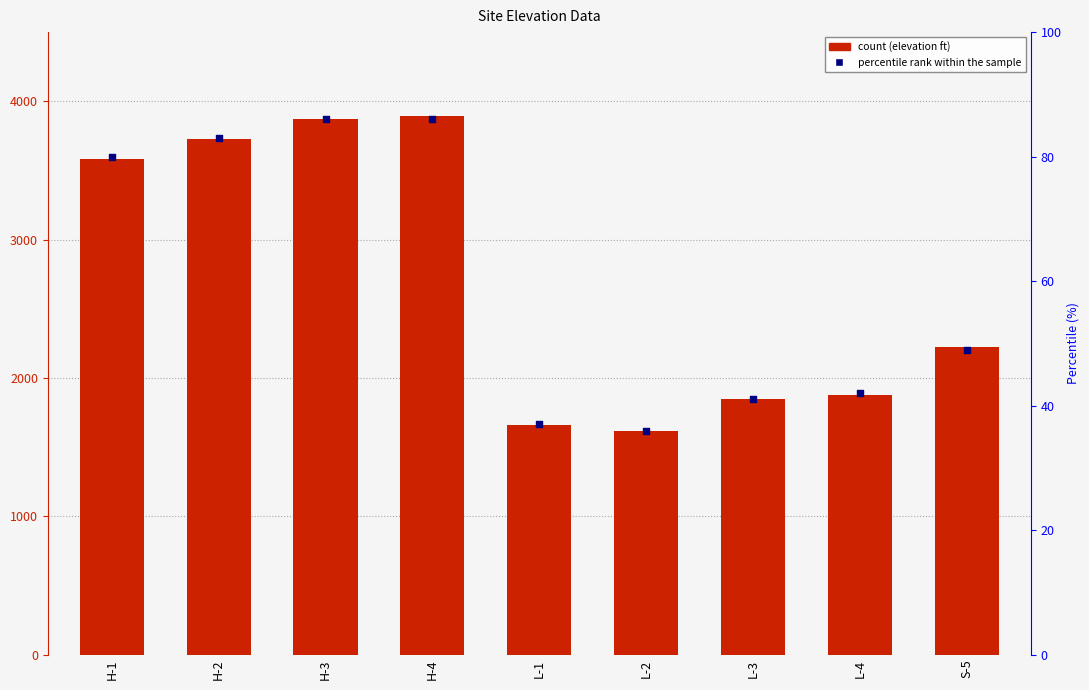

What is the total value across all series at H-4?

3976